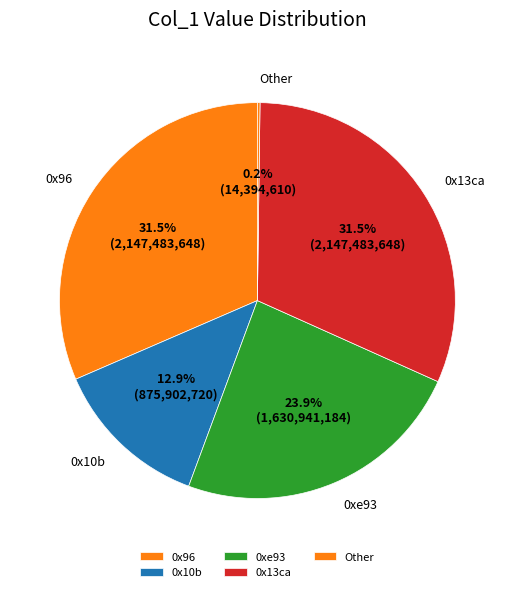

What is the ratio of the value at 0x96 to the value at 0xe93?

1.3